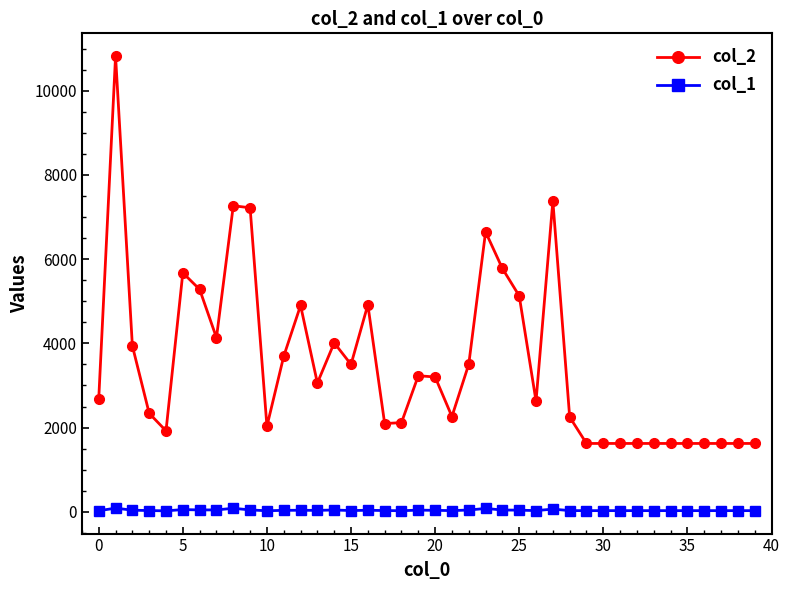

Which series has the largest total across all categories?

col_2